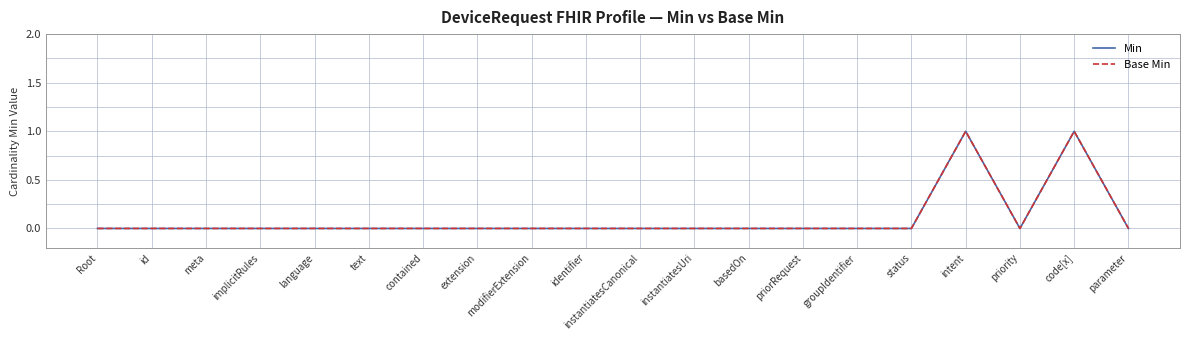

What is the sum of all Min values?

2